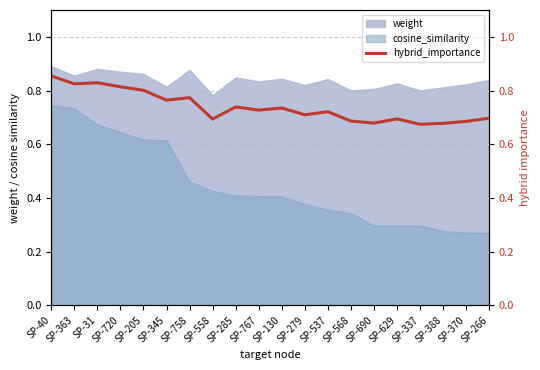

What is the label of the 12th point from the left?

SP-279